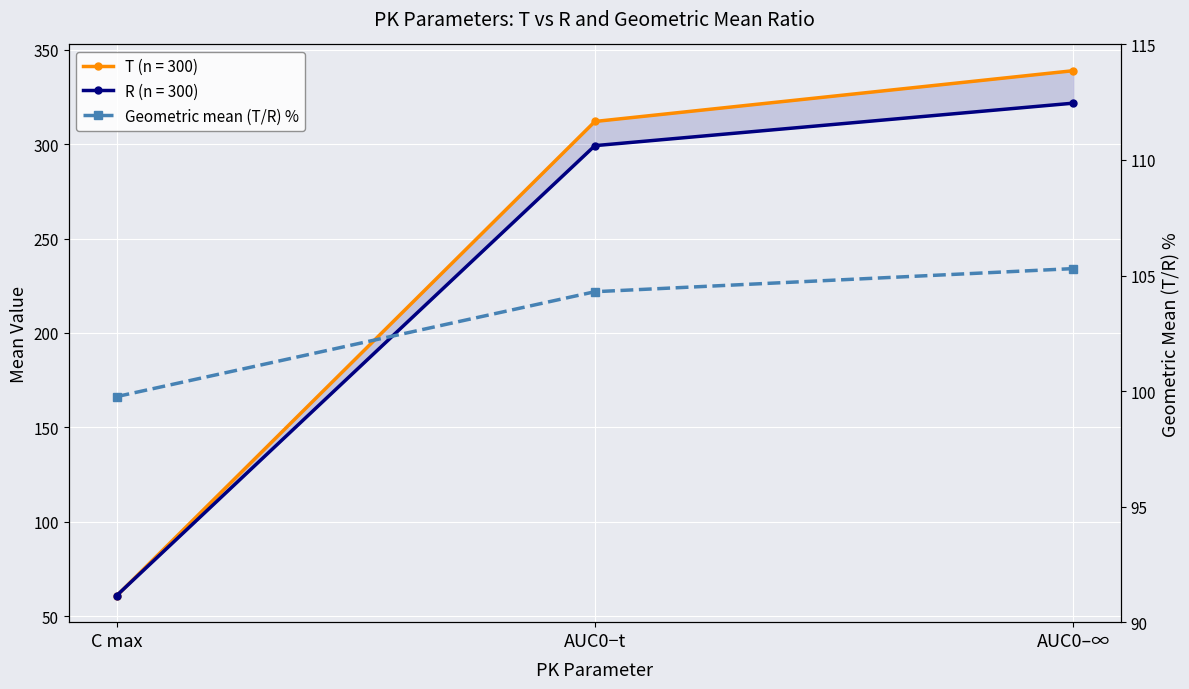

What is the difference between the values at AUC0–∞ and AUC0−t?

1.0